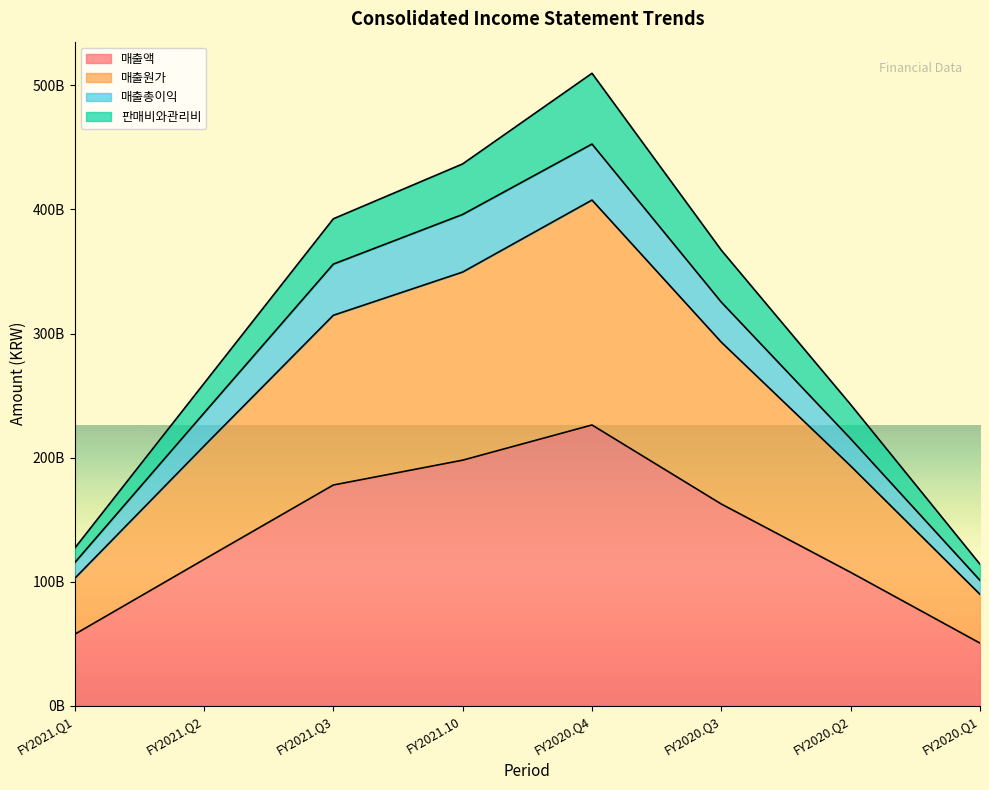

The 매출총이익 series shows 115368702058 at FY2021.Q1. True or false?

True